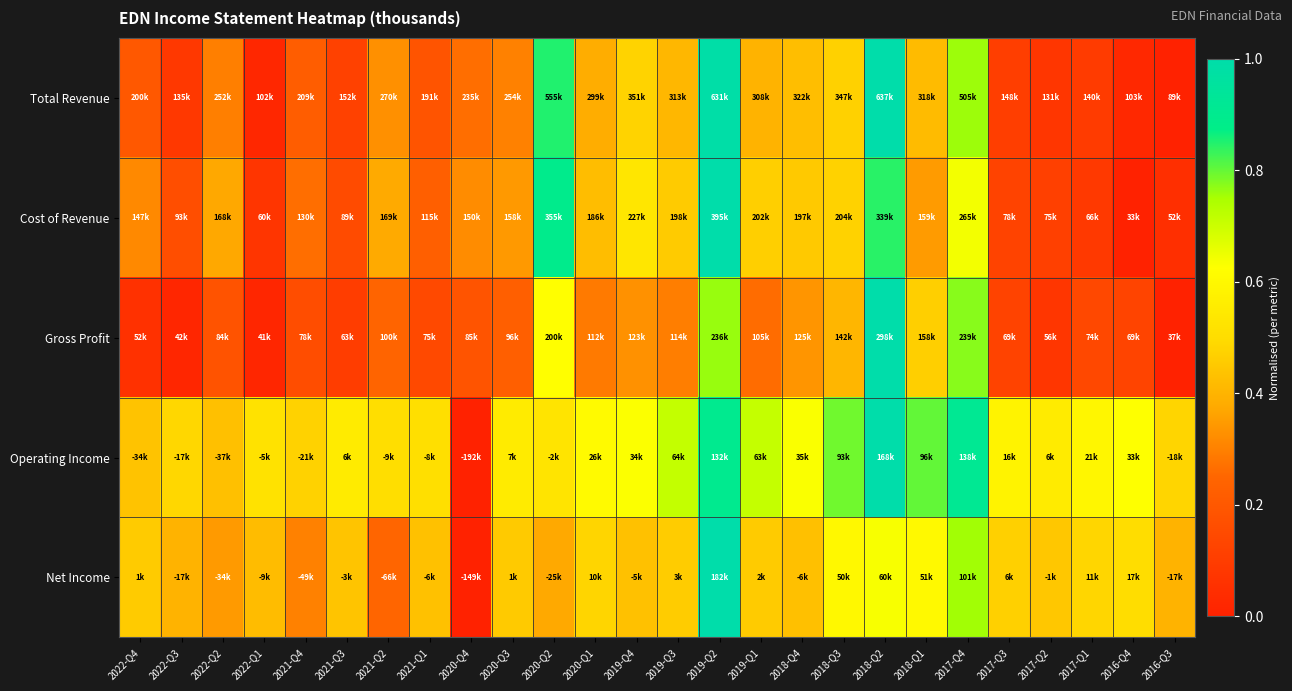

Reading left to right, extract all data points from this chart.

Total Revenue: 2022-Q4=0.2	2022-Q3=0.1	2022-Q2=0.3	2022-Q1=0.0	2021-Q4=0.2	2021-Q3=0.1	2021-Q2=0.3	2021-Q1=0.2	2020-Q4=0.3	2020-Q3=0.3	2020-Q2=0.8	2020-Q1=0.4	2019-Q4=0.5	2019-Q3=0.4	2019-Q2=1.0	2019-Q1=0.4	2018-Q4=0.4	2018-Q3=0.5	2018-Q2=1.0	2018-Q1=0.4	2017-Q4=0.8	2017-Q3=0.1	2017-Q2=0.1	2017-Q1=0.1	2016-Q4=0.0	2016-Q3=0.0
Cost of Revenue: 2022-Q4=0.3	2022-Q3=0.2	2022-Q2=0.4	2022-Q1=0.1	2021-Q4=0.3	2021-Q3=0.2	2021-Q2=0.4	2021-Q1=0.2	2020-Q4=0.3	2020-Q3=0.3	2020-Q2=0.9	2020-Q1=0.4	2019-Q4=0.5	2019-Q3=0.5	2019-Q2=1.0	2019-Q1=0.5	2018-Q4=0.5	2018-Q3=0.5	2018-Q2=0.8	2018-Q1=0.3	2017-Q4=0.6	2017-Q3=0.1	2017-Q2=0.1	2017-Q1=0.1	2016-Q4=0.0	2016-Q3=0.1
Gross Profit: 2022-Q4=0.1	2022-Q3=0.0	2022-Q2=0.2	2022-Q1=0.0	2021-Q4=0.2	2021-Q3=0.1	2021-Q2=0.2	2021-Q1=0.1	2020-Q4=0.2	2020-Q3=0.2	2020-Q2=0.6	2020-Q1=0.3	2019-Q4=0.3	2019-Q3=0.3	2019-Q2=0.8	2019-Q1=0.3	2018-Q4=0.3	2018-Q3=0.4	2018-Q2=1.0	2018-Q1=0.5	2017-Q4=0.8	2017-Q3=0.1	2017-Q2=0.1	2017-Q1=0.1	2016-Q4=0.1	2016-Q3=0.0
Operating Income: 2022-Q4=0.4	2022-Q3=0.5	2022-Q2=0.4	2022-Q1=0.5	2021-Q4=0.5	2021-Q3=0.6	2021-Q2=0.5	2021-Q1=0.5	2020-Q4=0.0	2020-Q3=0.6	2020-Q2=0.5	2020-Q1=0.6	2019-Q4=0.6	2019-Q3=0.7	2019-Q2=0.9	2019-Q1=0.7	2018-Q4=0.6	2018-Q3=0.8	2018-Q2=1.0	2018-Q1=0.8	2017-Q4=0.9	2017-Q3=0.6	2017-Q2=0.6	2017-Q1=0.6	2016-Q4=0.6	2016-Q3=0.5
Net Income: 2022-Q4=0.5	2022-Q3=0.4	2022-Q2=0.3	2022-Q1=0.4	2021-Q4=0.3	2021-Q3=0.4	2021-Q2=0.2	2021-Q1=0.4	2020-Q4=0.0	2020-Q3=0.5	2020-Q2=0.4	2020-Q1=0.5	2019-Q4=0.4	2019-Q3=0.5	2019-Q2=1.0	2019-Q1=0.5	2018-Q4=0.4	2018-Q3=0.6	2018-Q2=0.6	2018-Q1=0.6	2017-Q4=0.8	2017-Q3=0.5	2017-Q2=0.4	2017-Q1=0.5	2016-Q4=0.5	2016-Q3=0.4